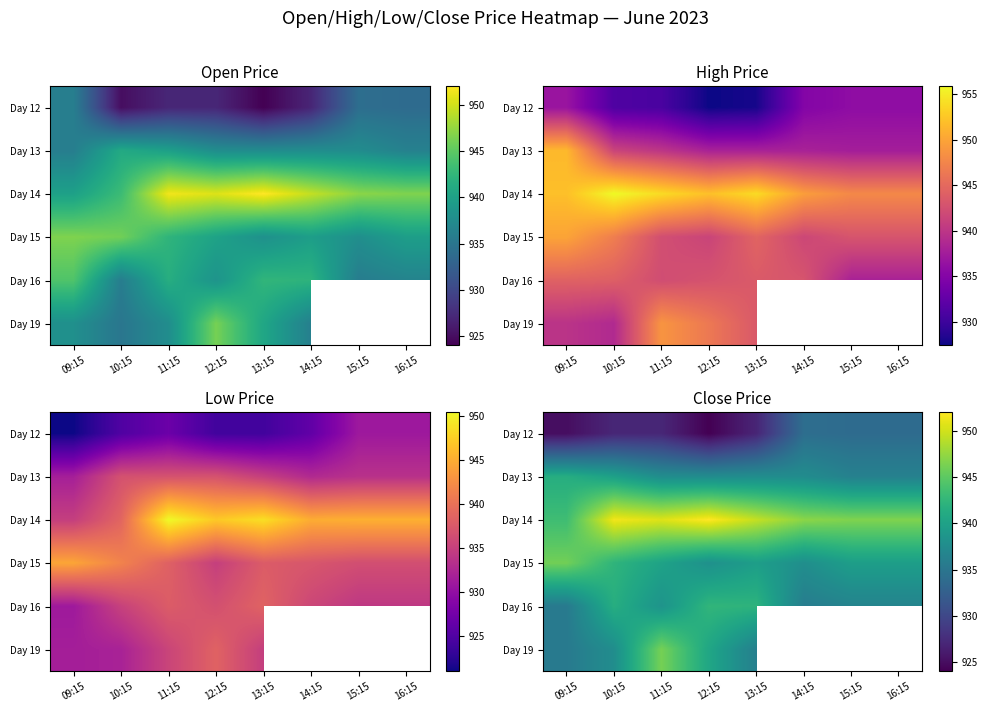

At which category is the sum across all series the highest?

11:15